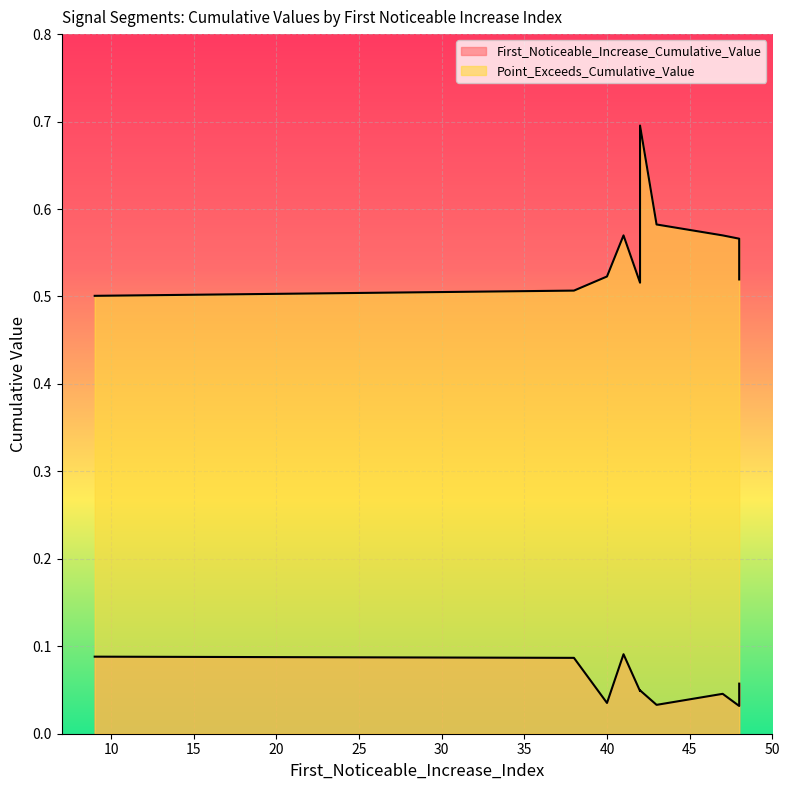

What is the sum of the Point_Exceeds_Cumulative_Value values at 48 and 47?

1.1